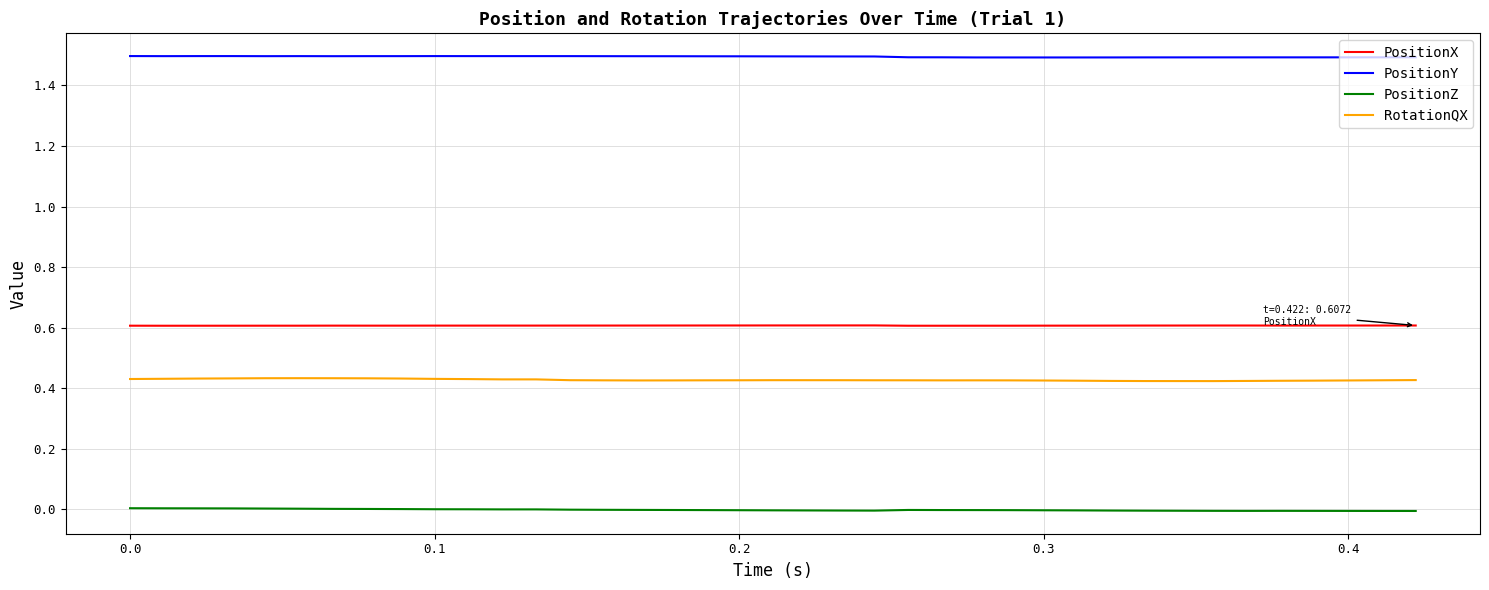

What is the value of the PositionX point at the 16th from the left?

0.6